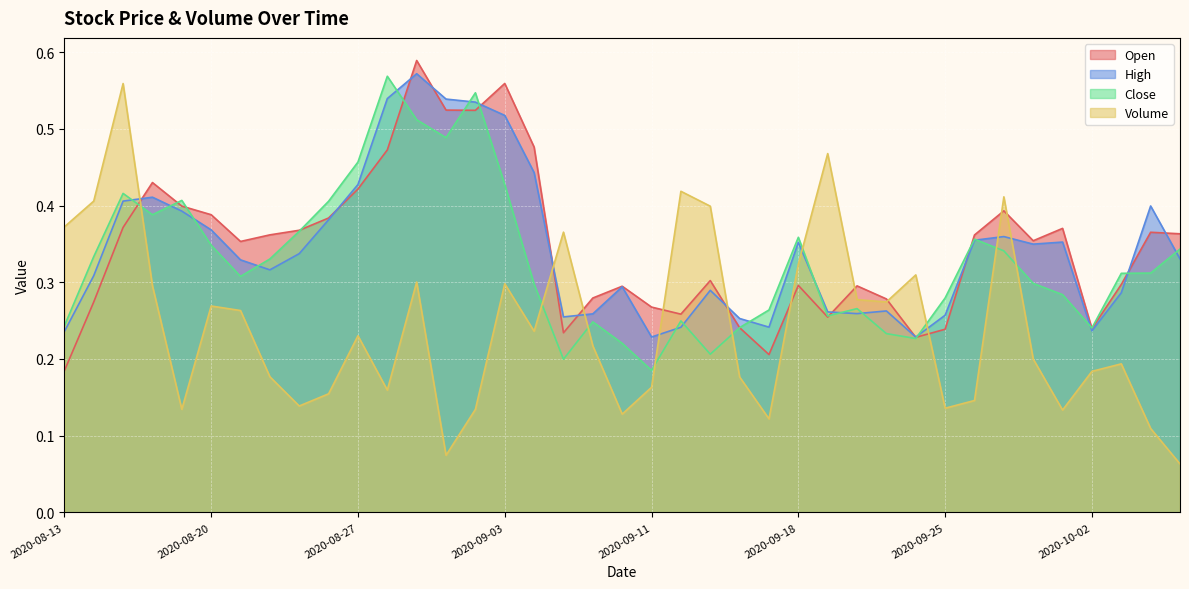

What is the sum of all Volume values?

9.4